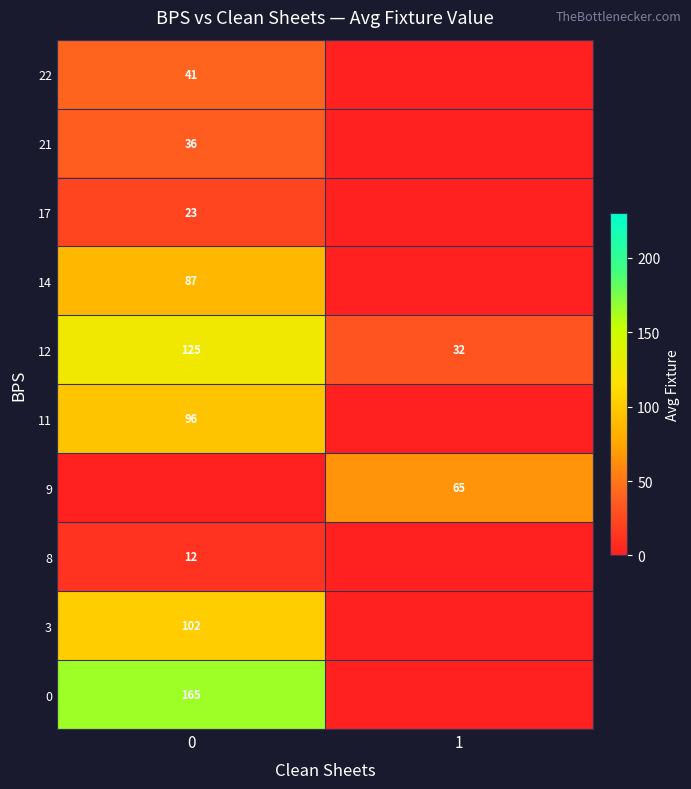

What is the spread (max minus min) of values at 1?

65.0